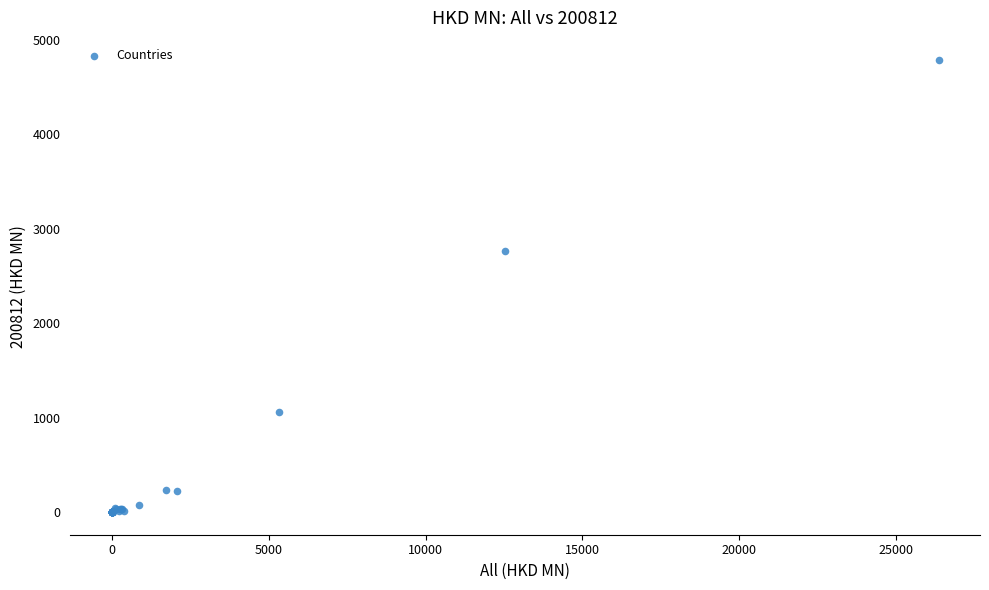

What Y value in the scatter plot is closest to 2391?

2770.0